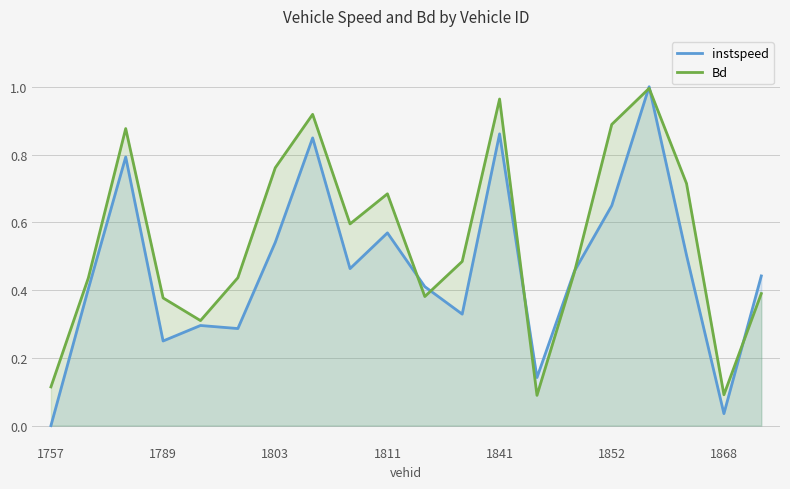

Is it true that Bd equals 1.6 at 7?

False